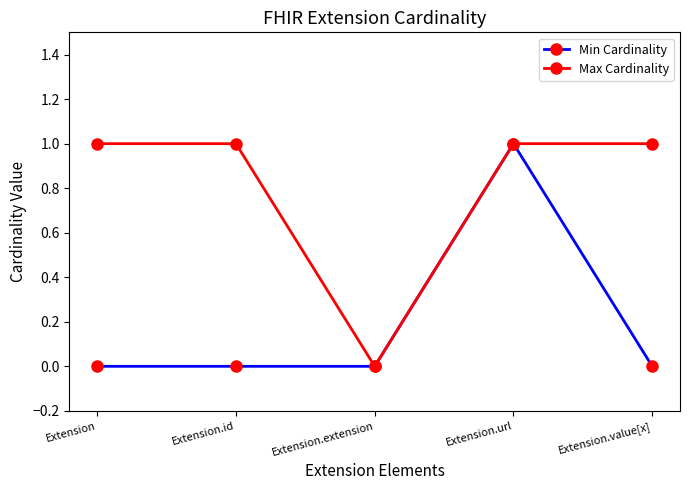

At Extension.id, list the series in order from smallest to largest.

Min Cardinality, Max Cardinality